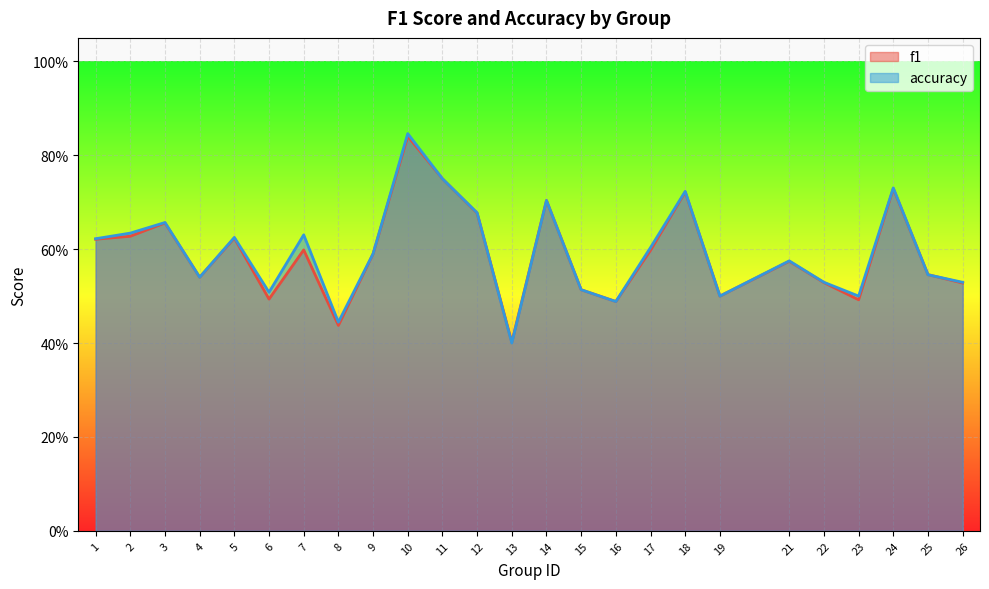

Rank the series by their maximum value, from highest to lowest.

accuracy, f1